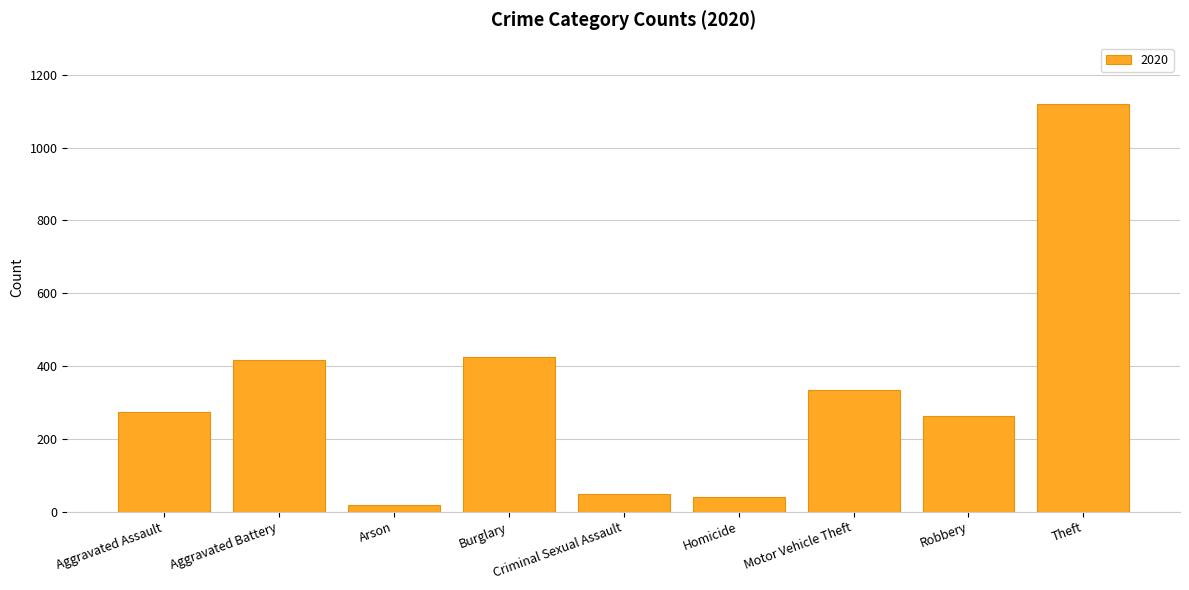

What is the smallest value displayed?

17